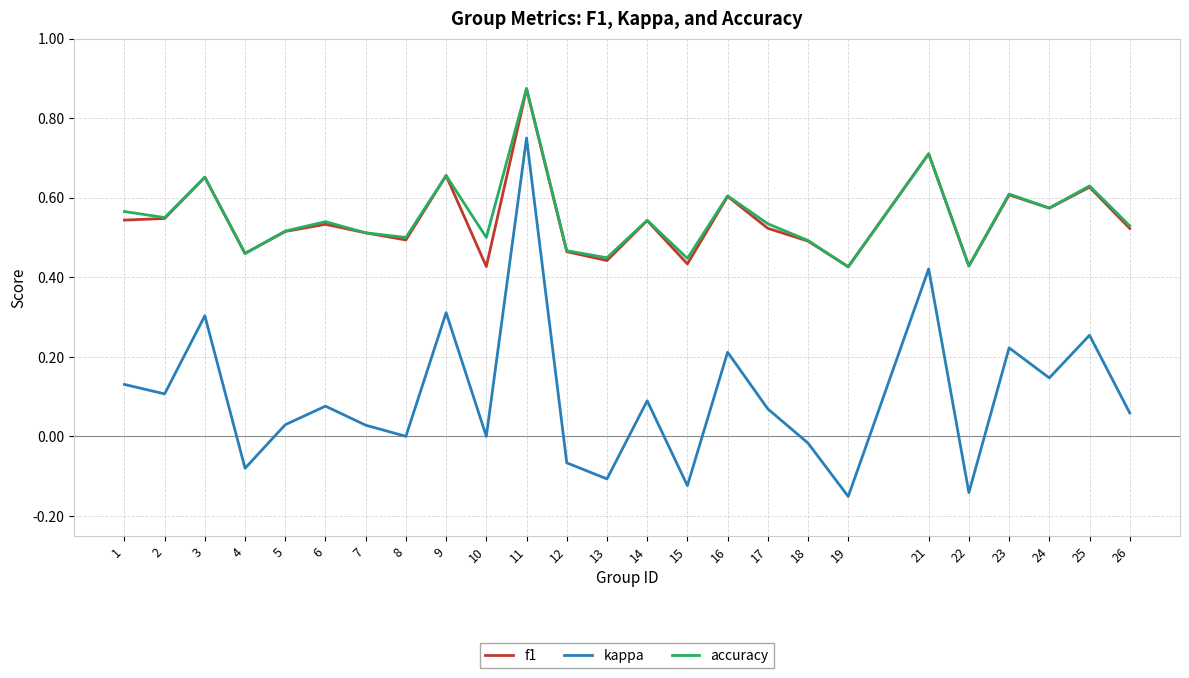

At 10, list the series in order from smallest to largest.

kappa, f1, accuracy